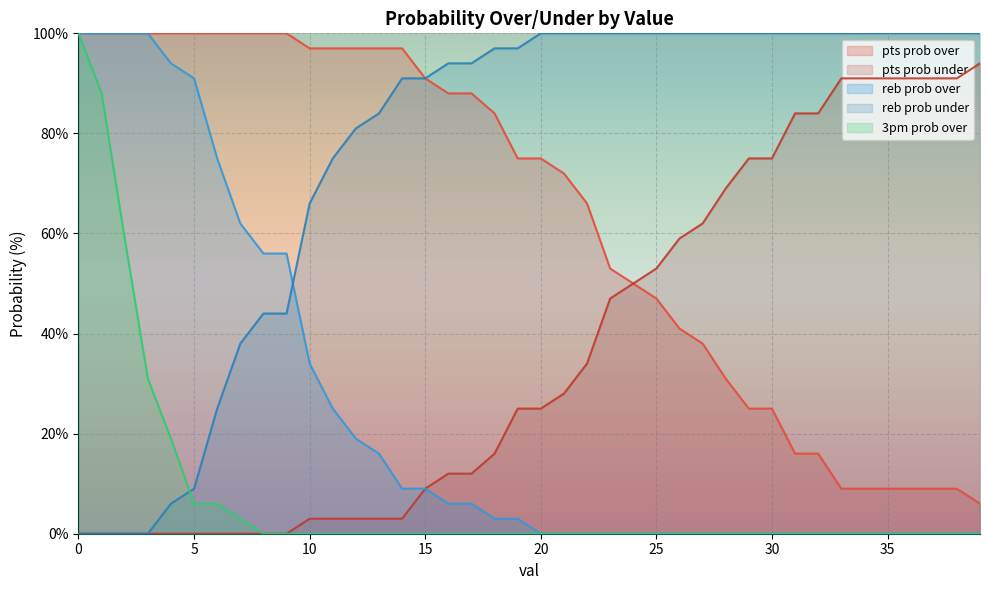

What is the total value across all series at 37?

200